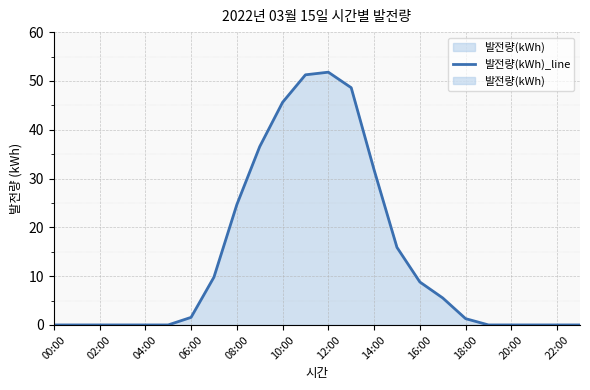

How many interior local peaks (higher than both neighbors) does the data have?

1